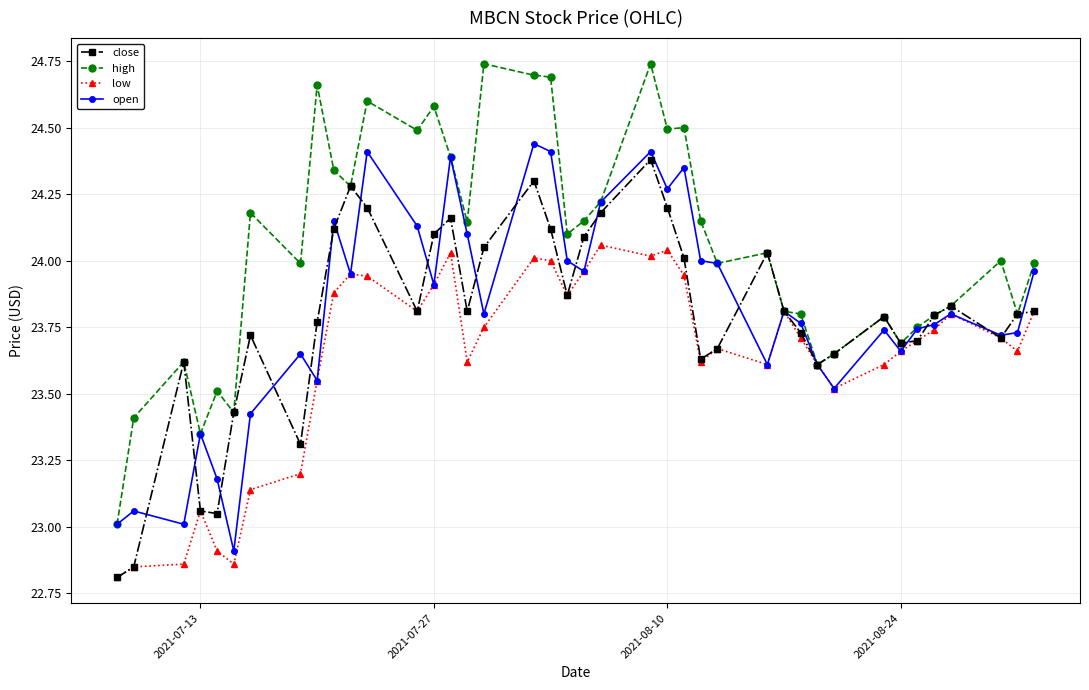

Which series has the largest range (max minus min)?

high